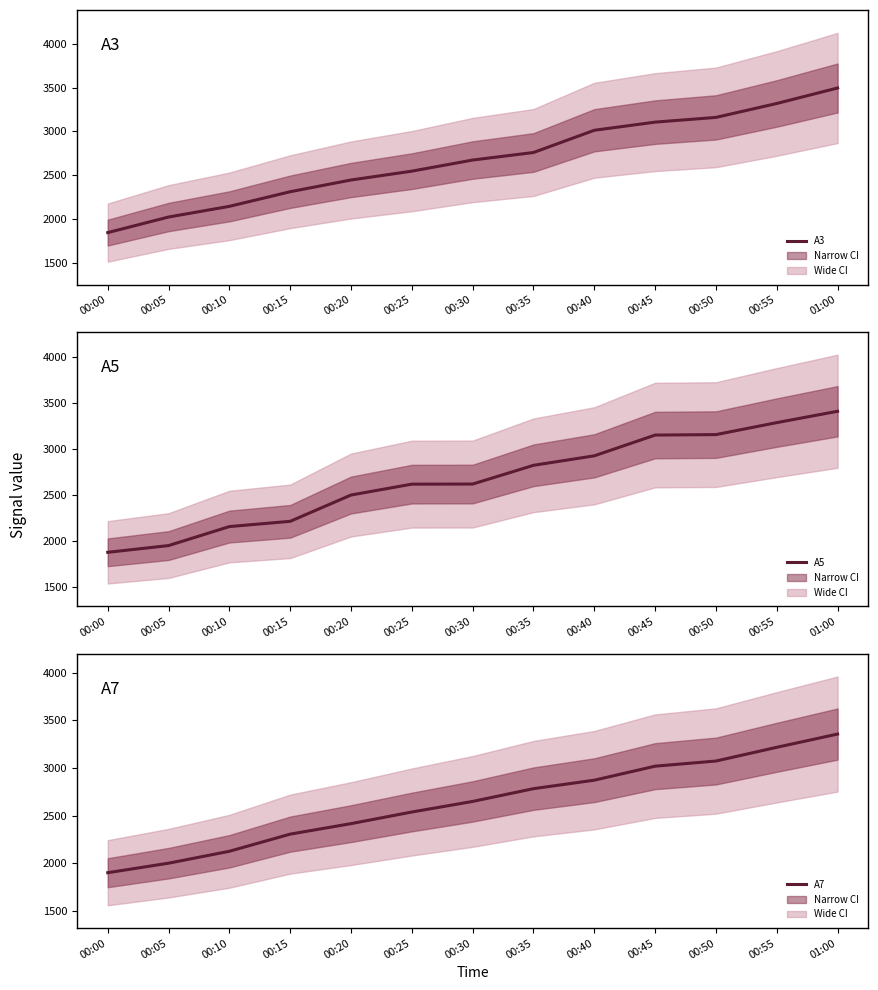

What is the approximate value of A5 at 00:25?

2617